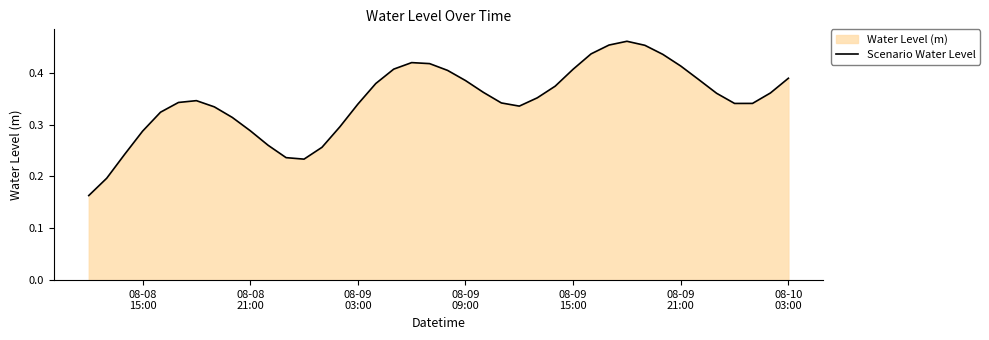

Count the number of categories in the chart.

40